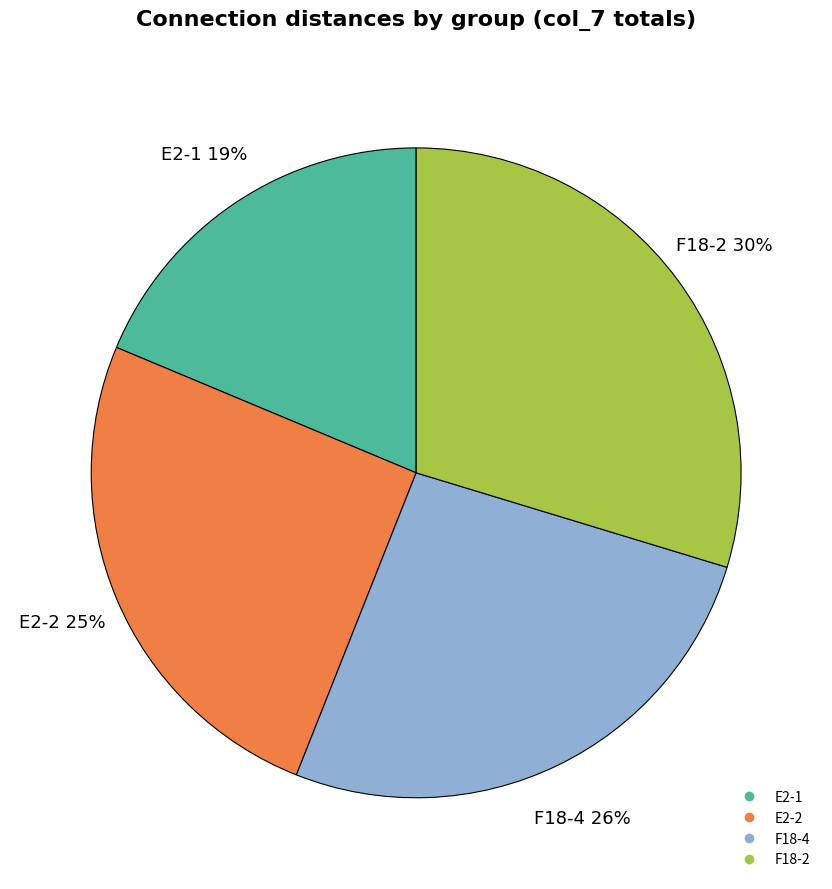

Is there a majority slice in this chart?

No